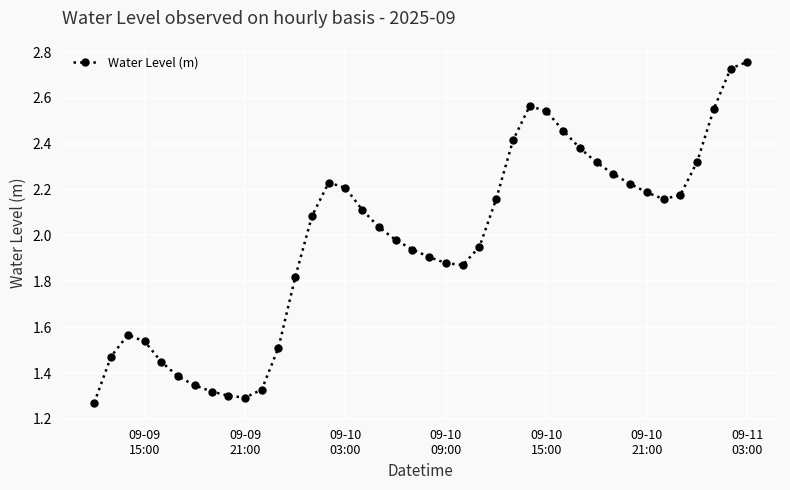

How many values are below 2?

19